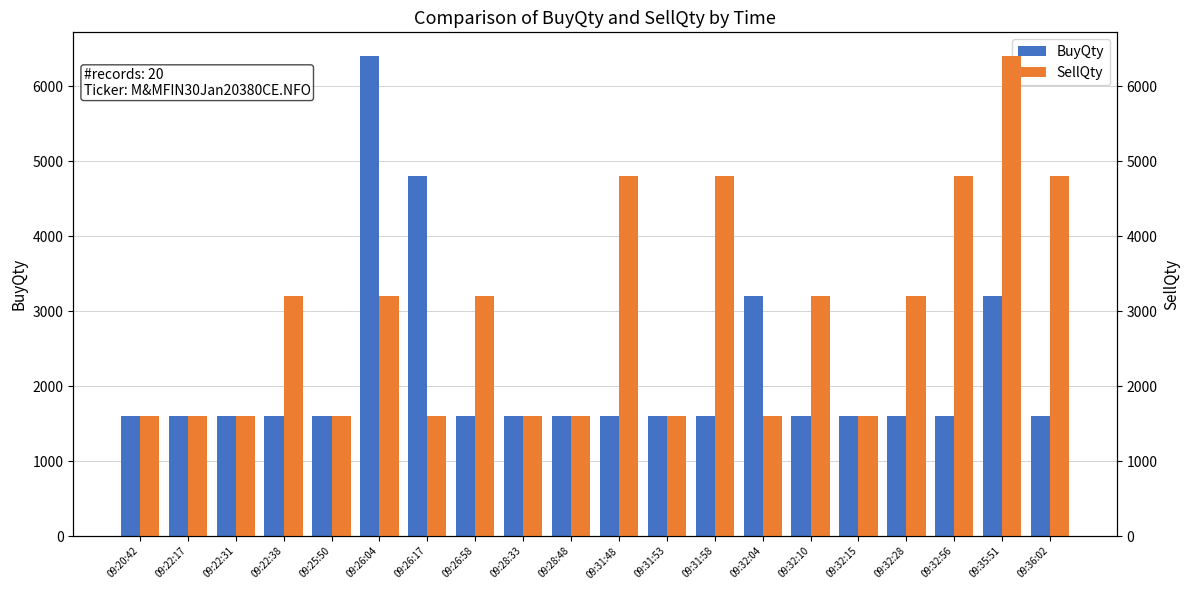

What value does the BuyQty series have at 09:28:48?

1600